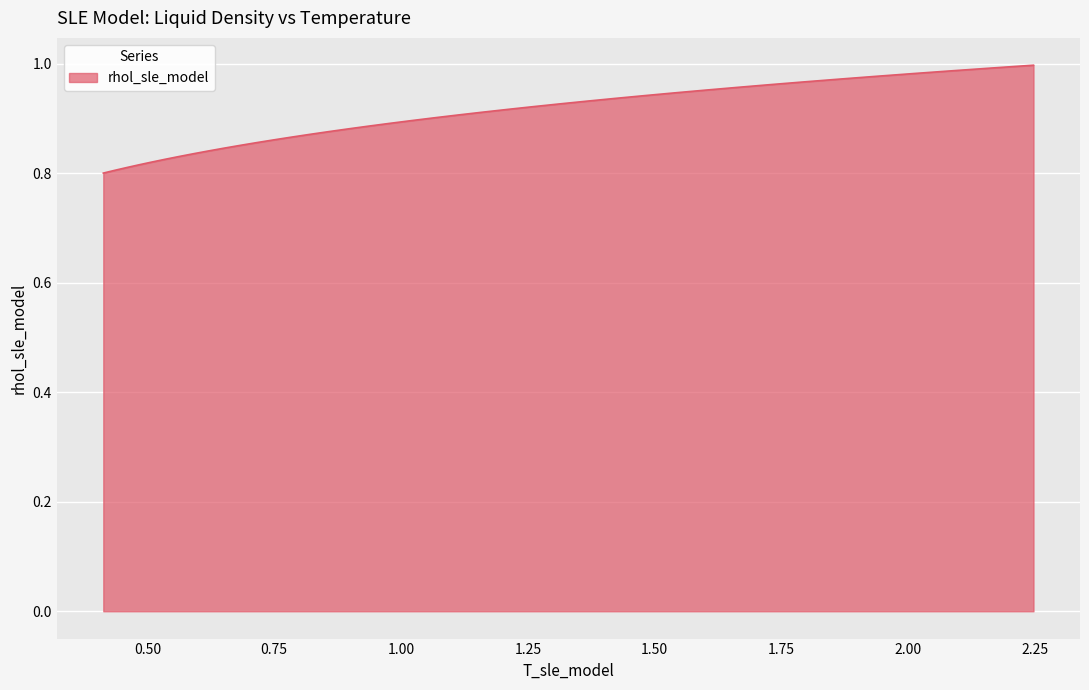

How many lines are shown in the chart?

1